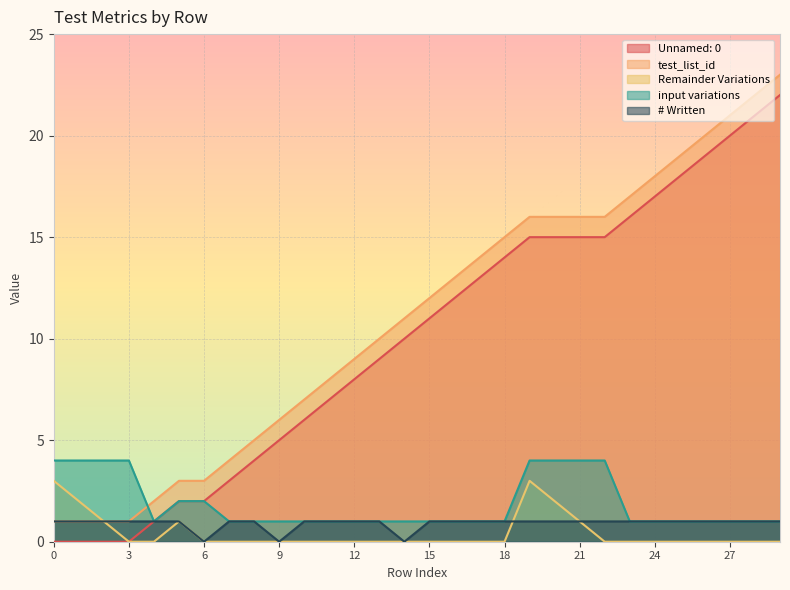

Between 29 and 25, which is larger?

29